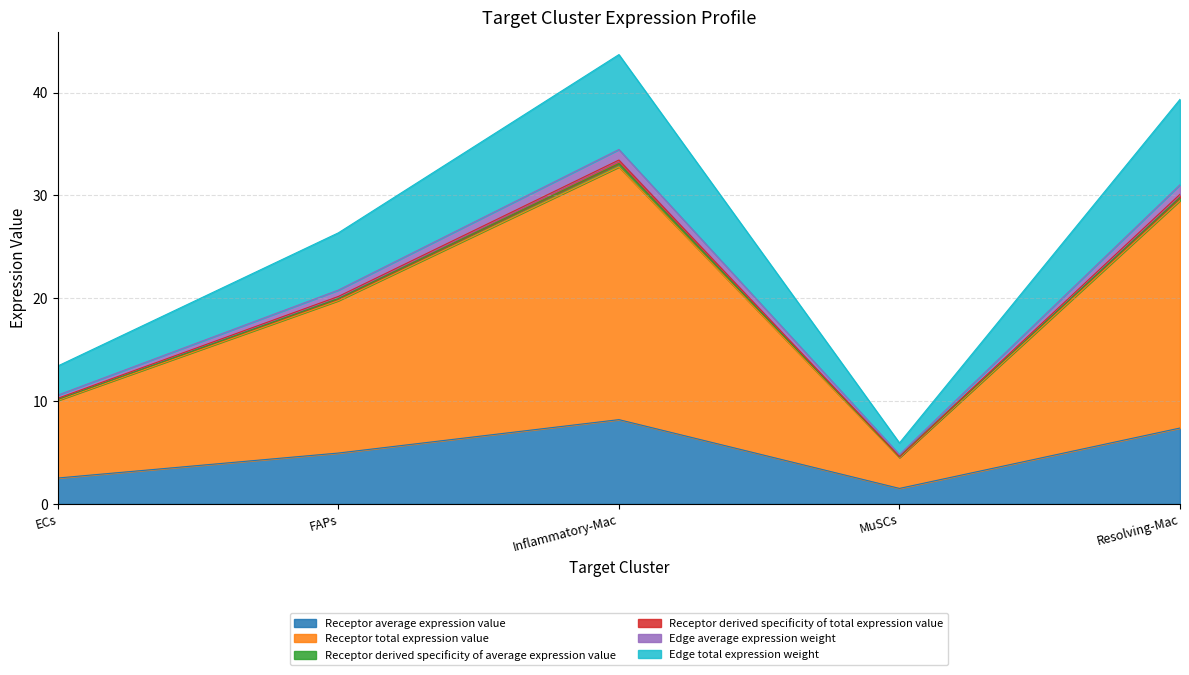

The Receptor average expression value series shows 1.9 at FAPs. True or false?

False